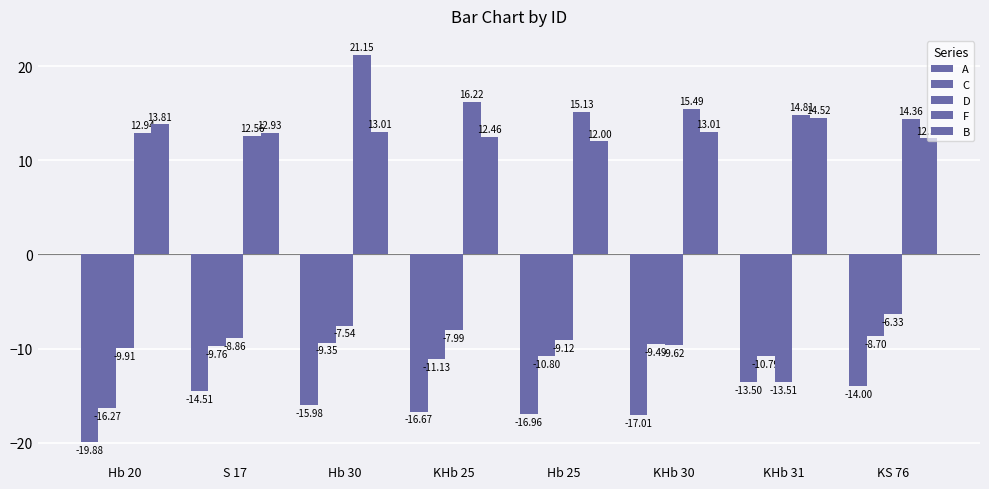

How many bars are there in each group?

5